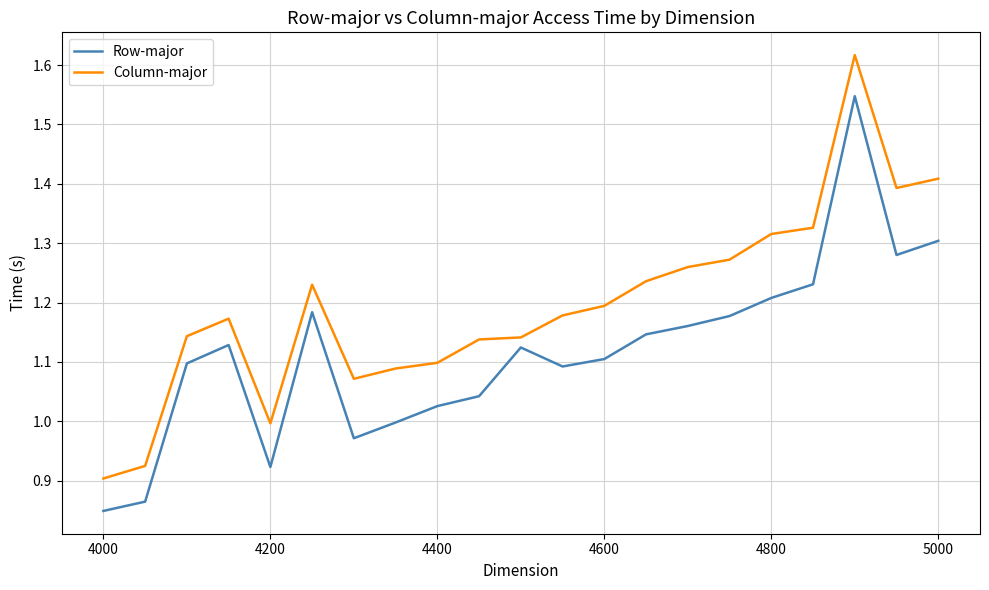

Which series has the largest total across all categories?

Column-major